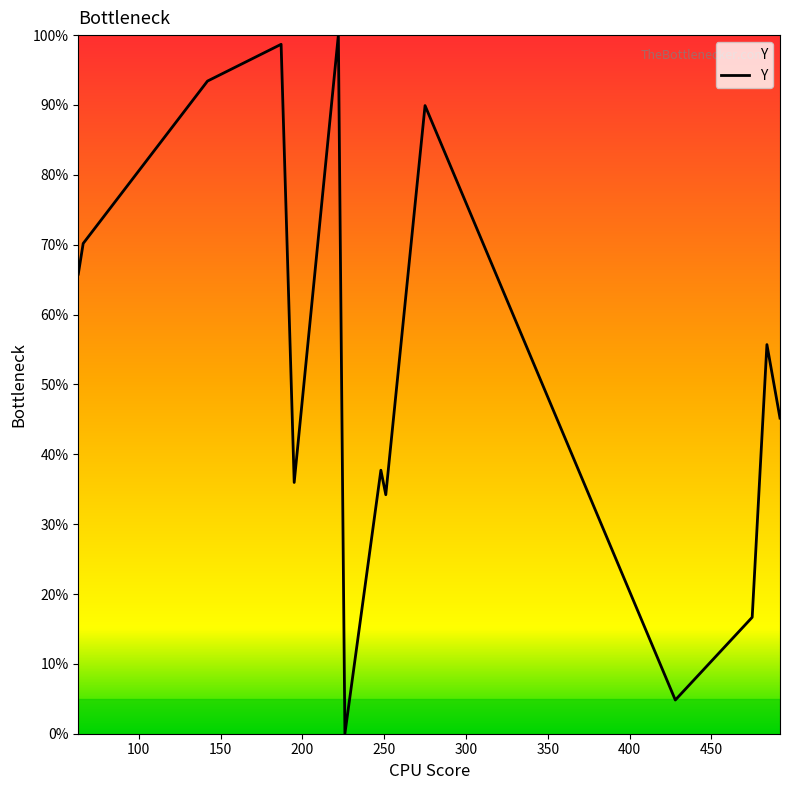

What is the greatest value displayed?

100.0